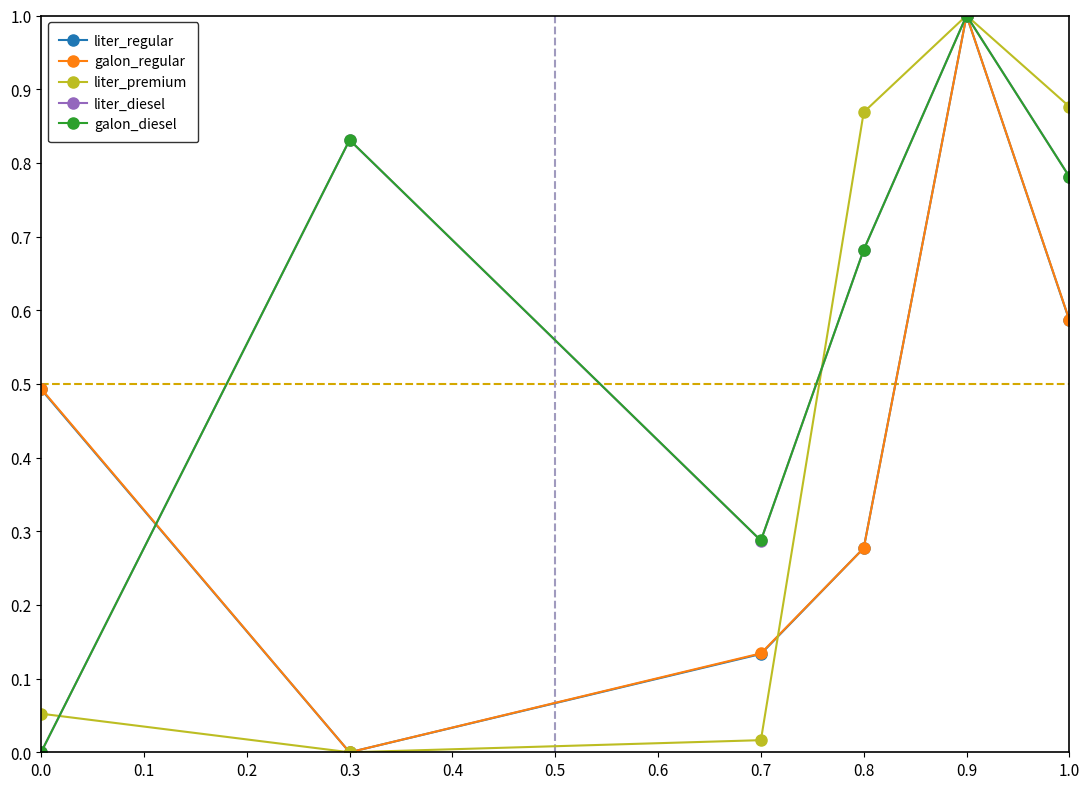

Is the value of liter_regular at 0.3 greater than the value of galon_diesel at 1.0?

No